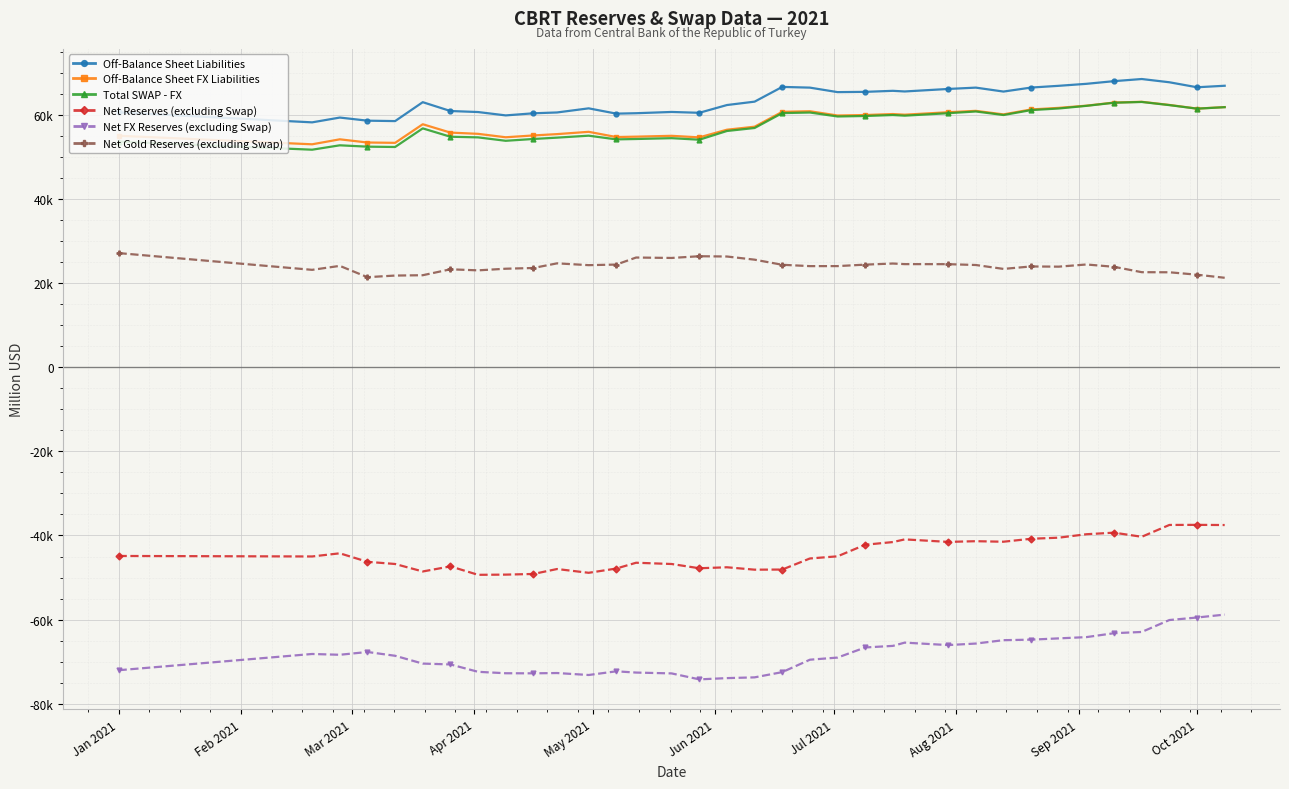

What are all the series names shown in the legend?

Off-Balance Sheet Liabilities, Off-Balance Sheet FX Liabilities, Total SWAP - FX, Net Reserves (excluding Swap), Net FX Reserves (excluding Swap), Net Gold Reserves (excluding Swap)